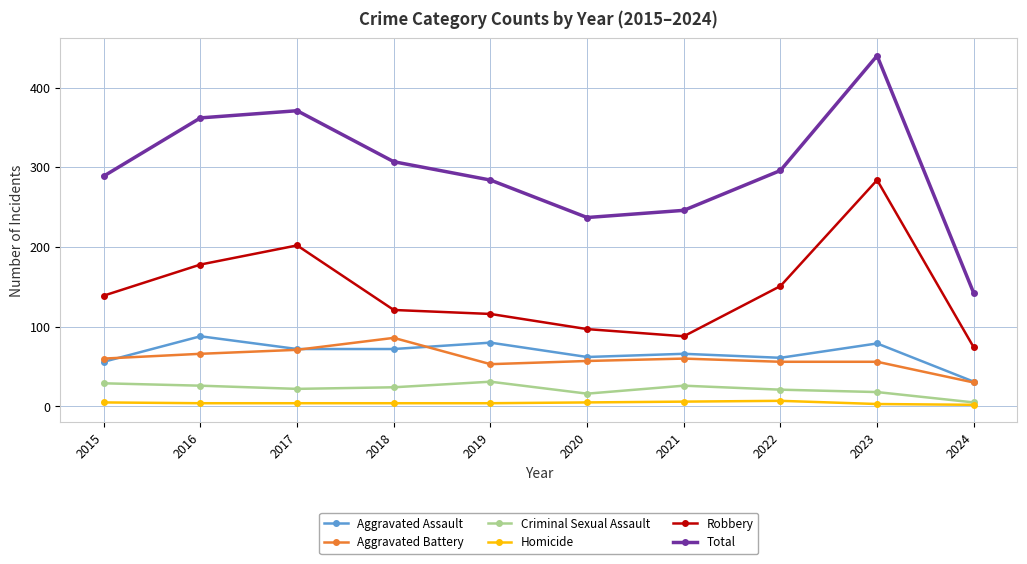

What is the approximate value of Total at 2016, to the nearest 10?

360